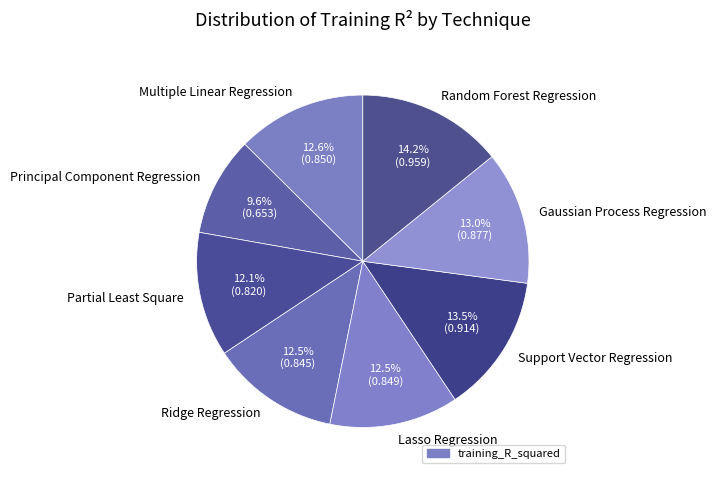

Which slice is the smallest?

Principal Component Regression